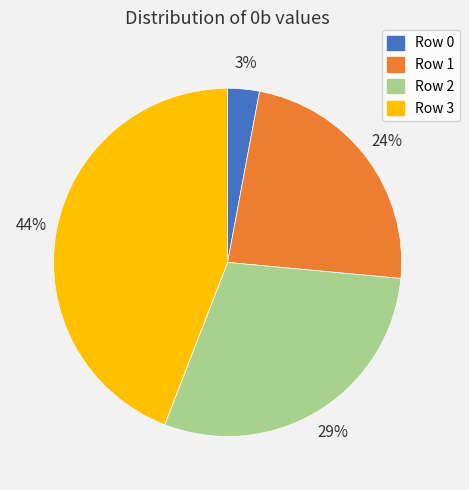

What is the largest slice in the pie chart?

Row 3